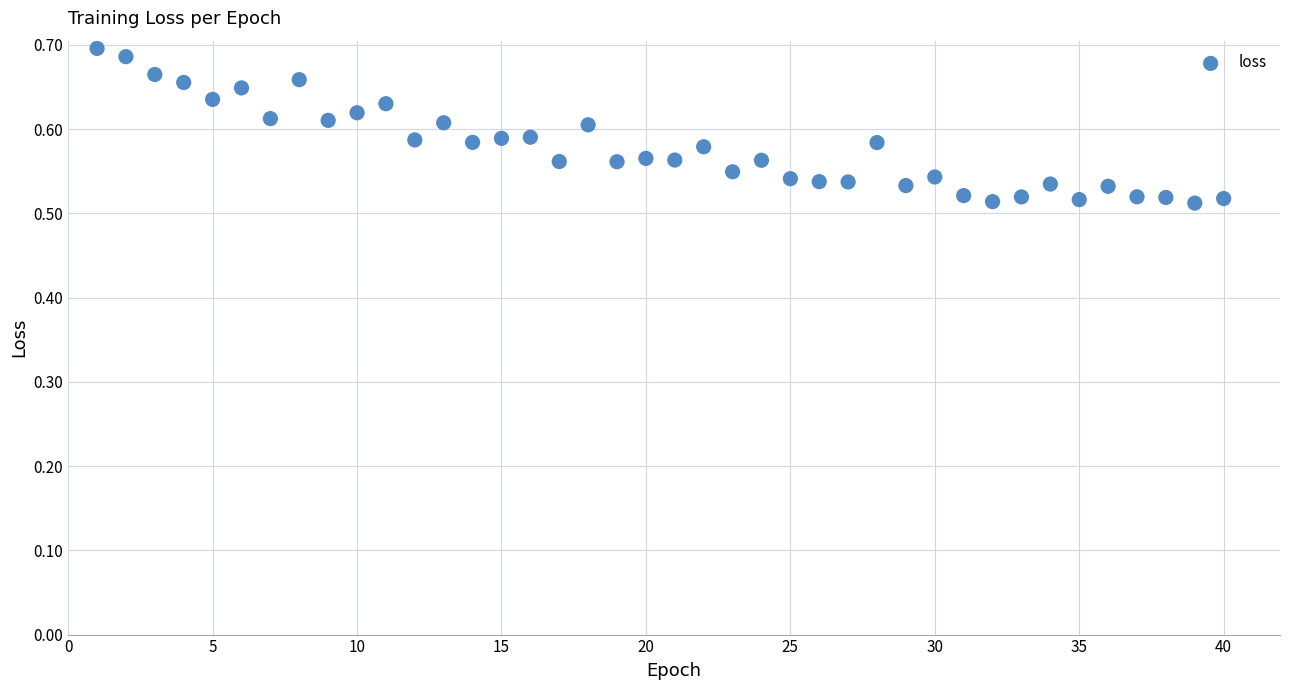

What is the range of X values (max minus min)?

39.0